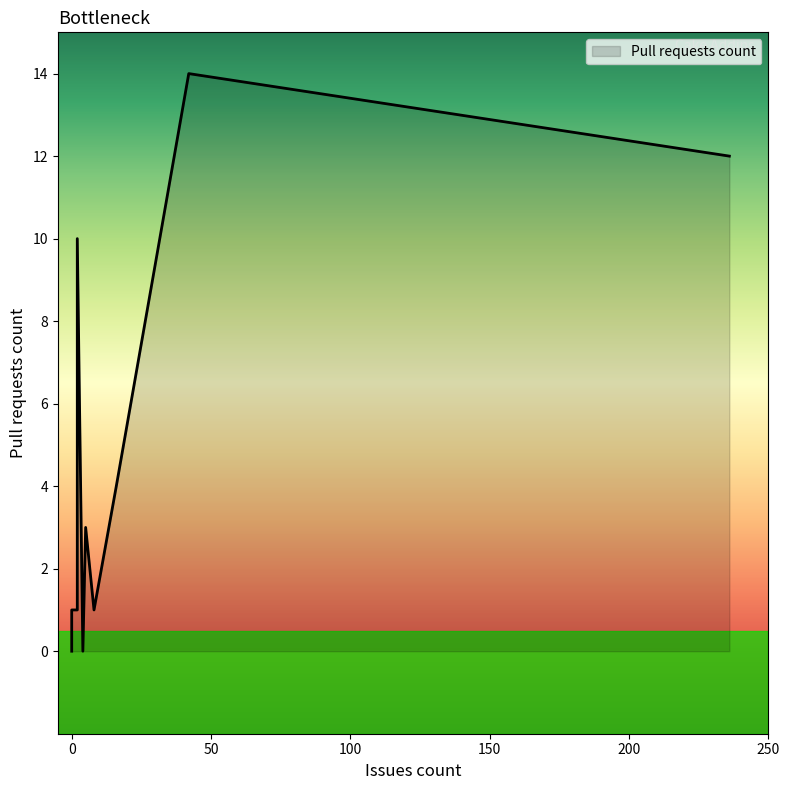

What is the maximum value shown in the chart?

14